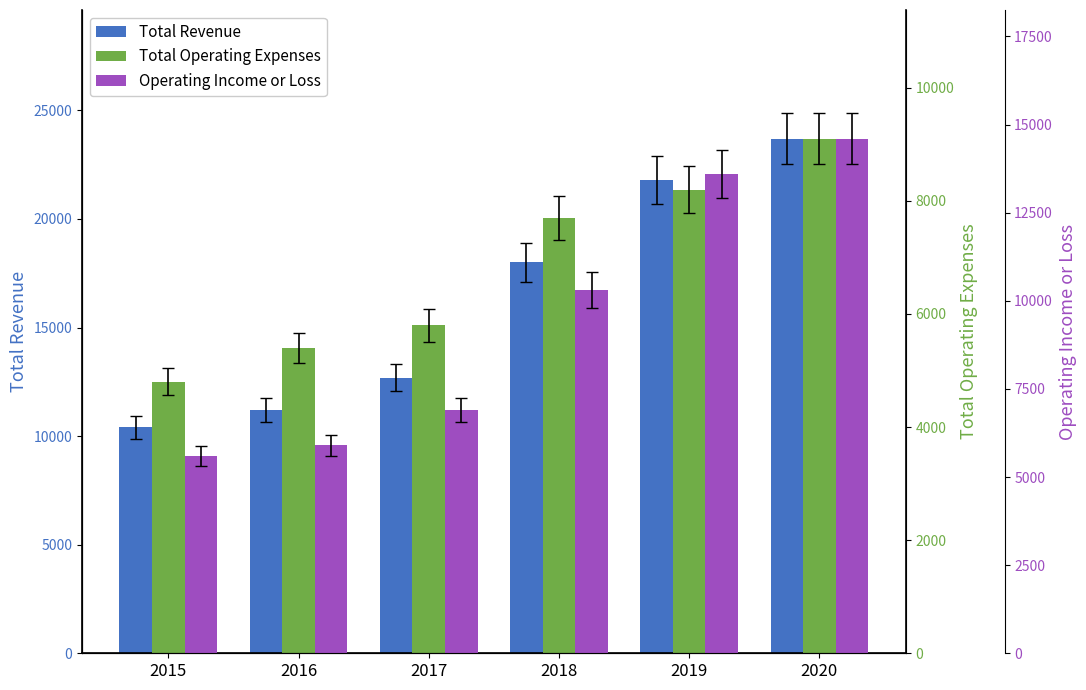

What is the total value across all series at 2019?

43600